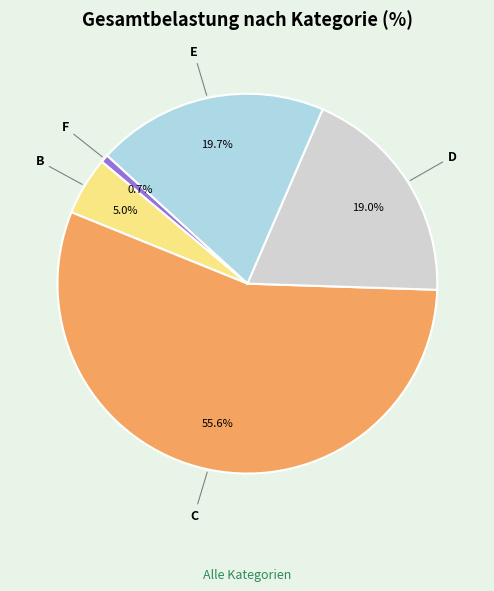

What percentage is the F slice, to the nearest percent?

1%